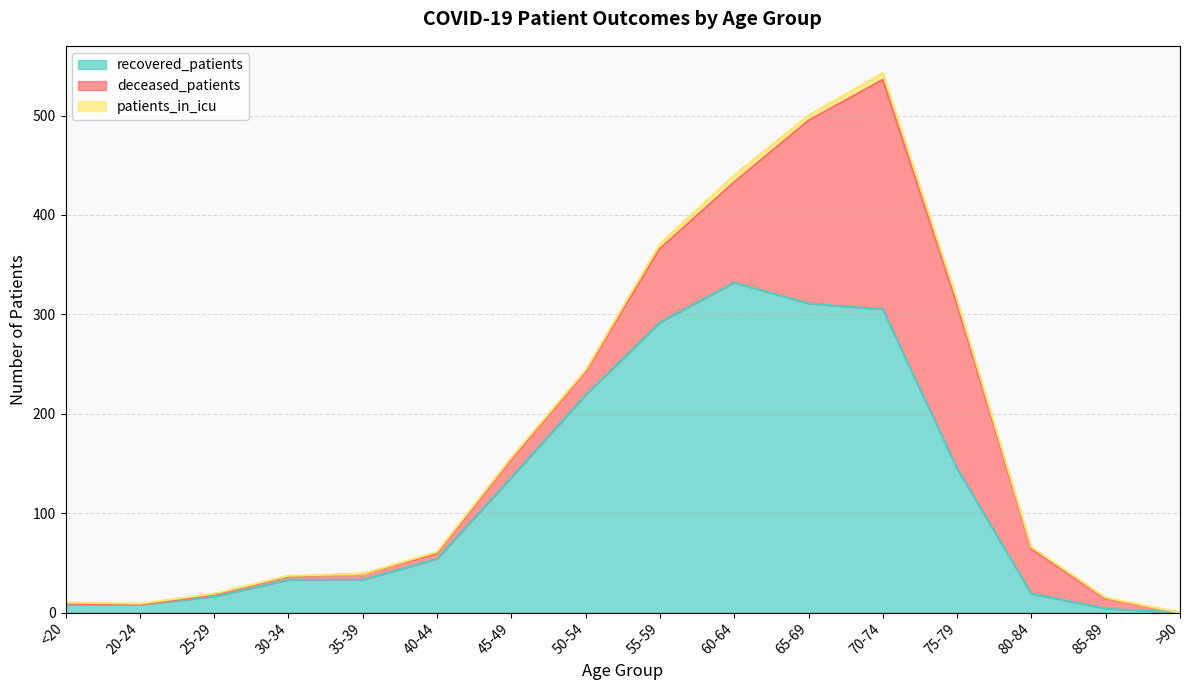

At which category does deceased_patients reach its first local valley?

20-24